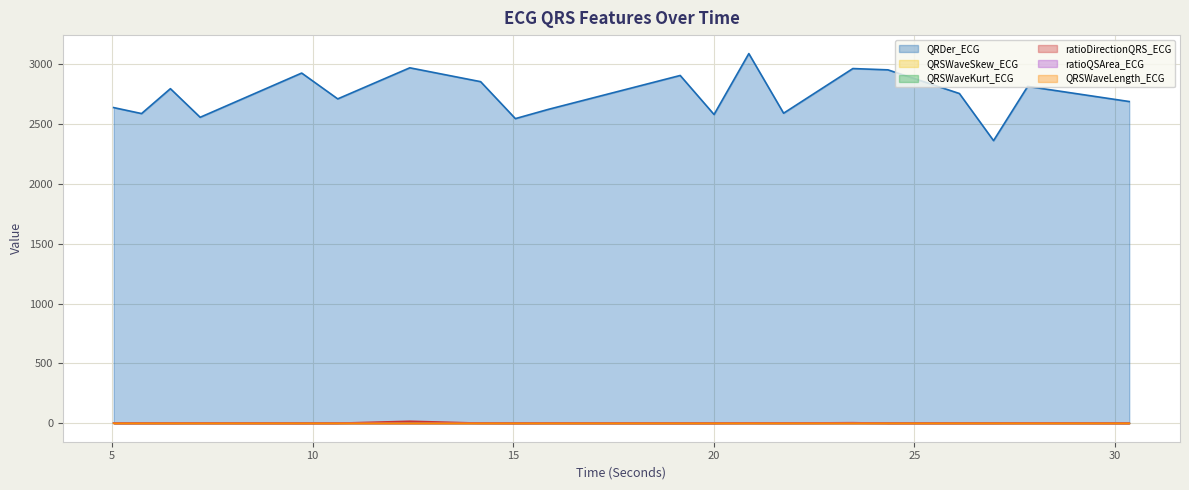

What is the difference between the highest and lowest values at 27.828125?

2814.5